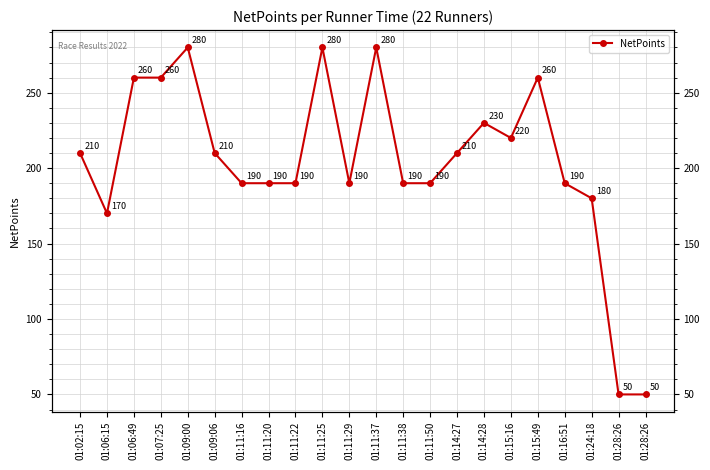

Approximately how many times larger is the value at 01:16:51 compared to 01:11:50?

1.0